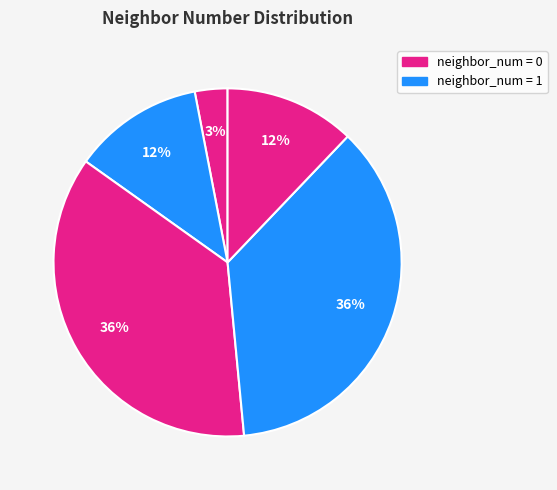

Is there a majority slice in this chart?

No